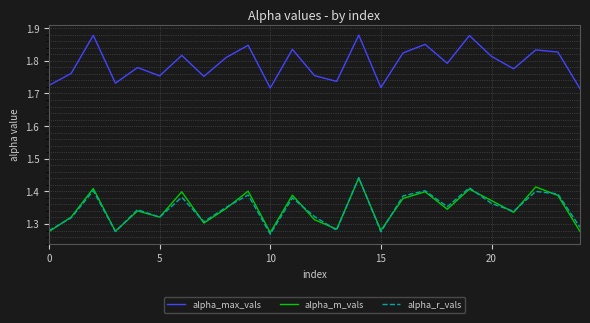

Which series has the largest total across all categories?

alpha_max_vals